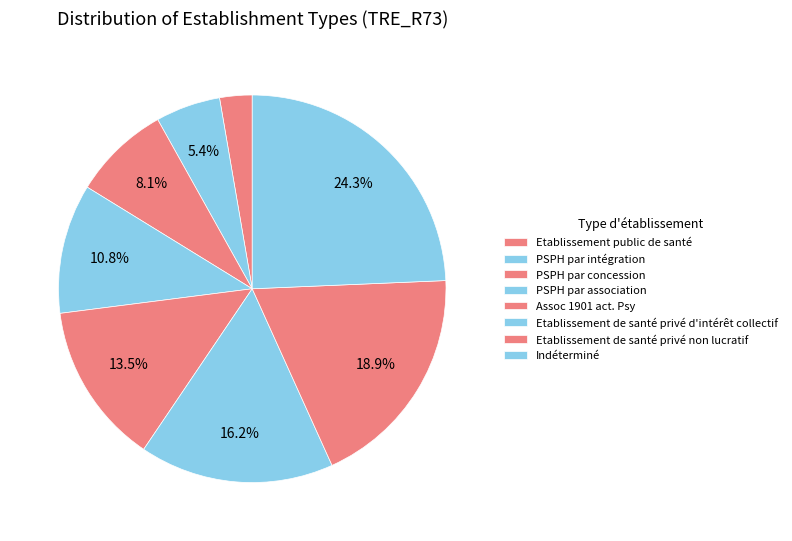

How many slices are in this pie chart?

8